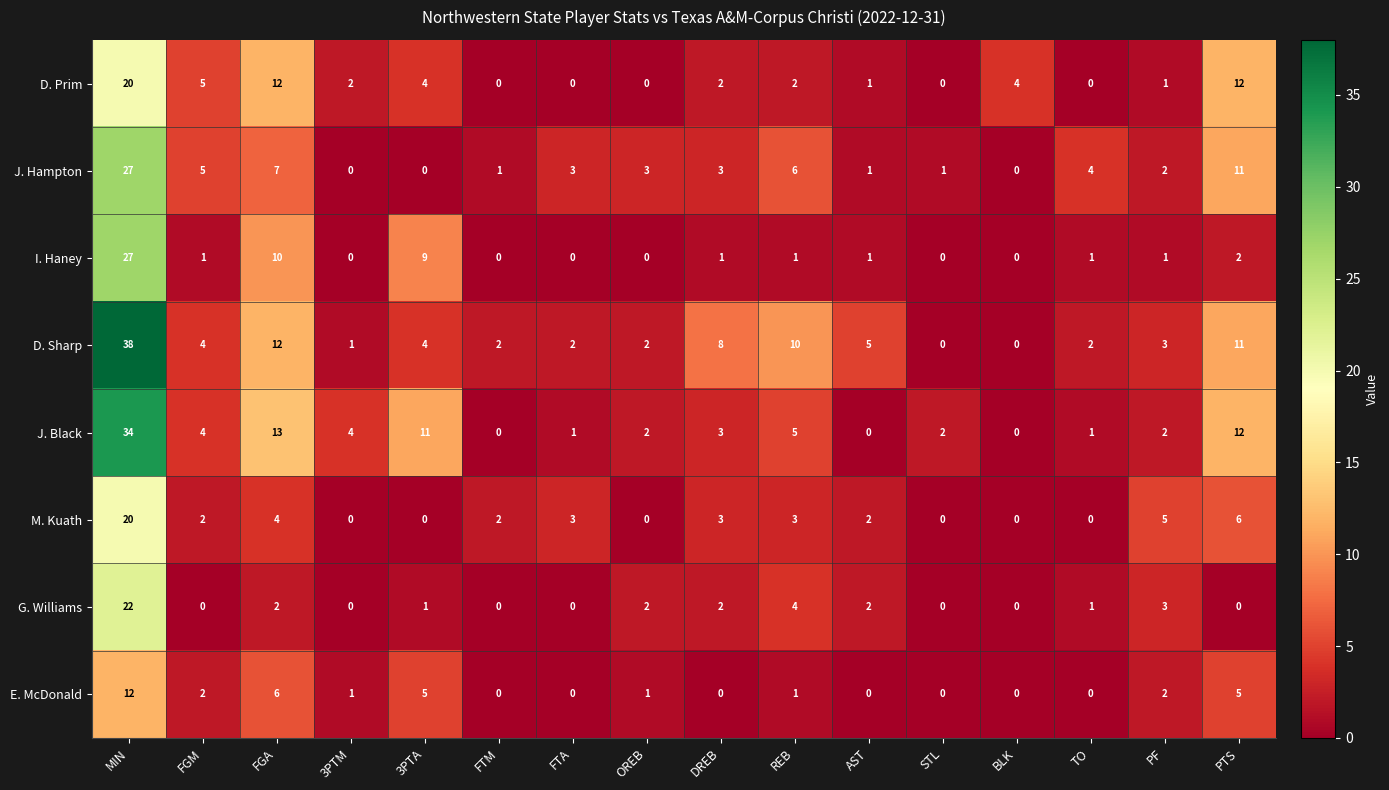

What is the sum of all D. Prim values?

65